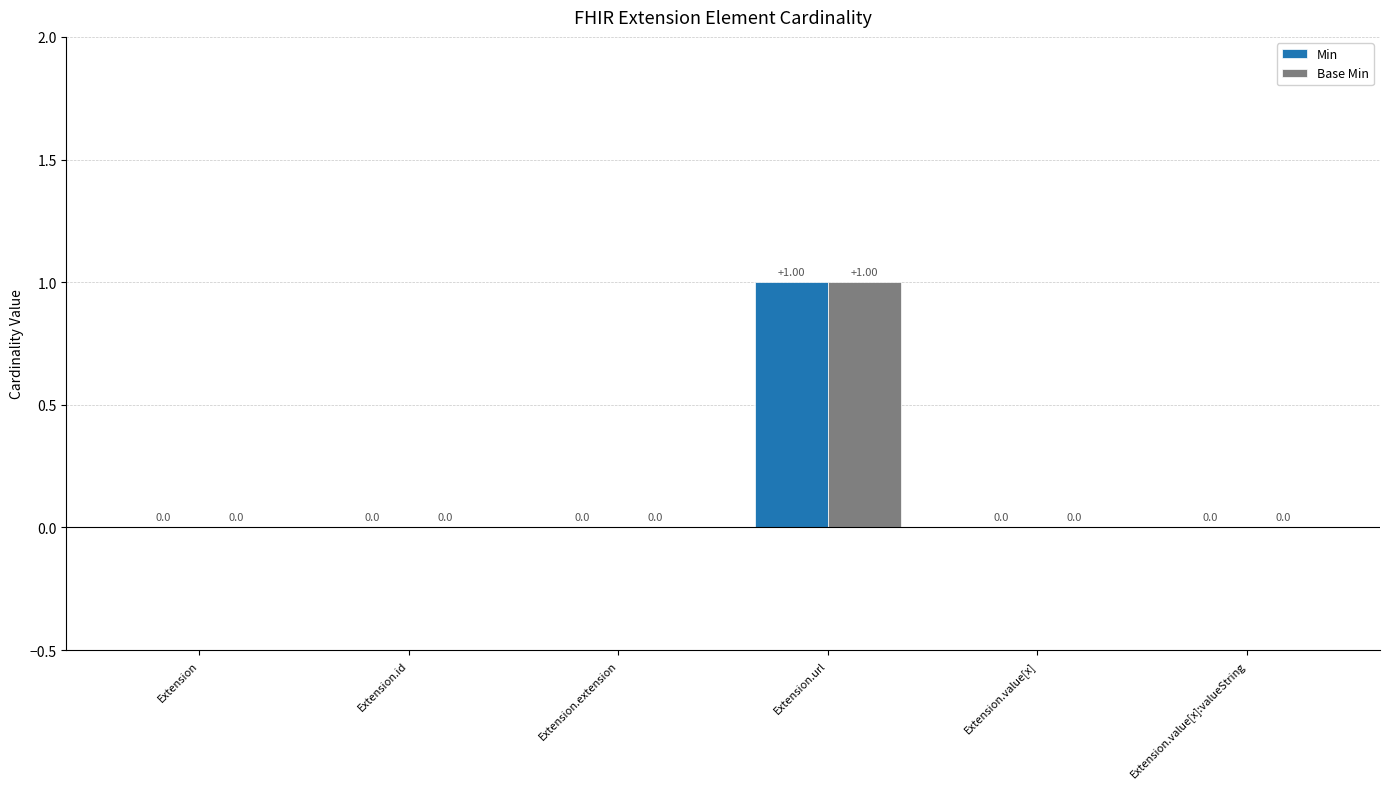

Which label corresponds to the largest value in the chart?

Extension.url